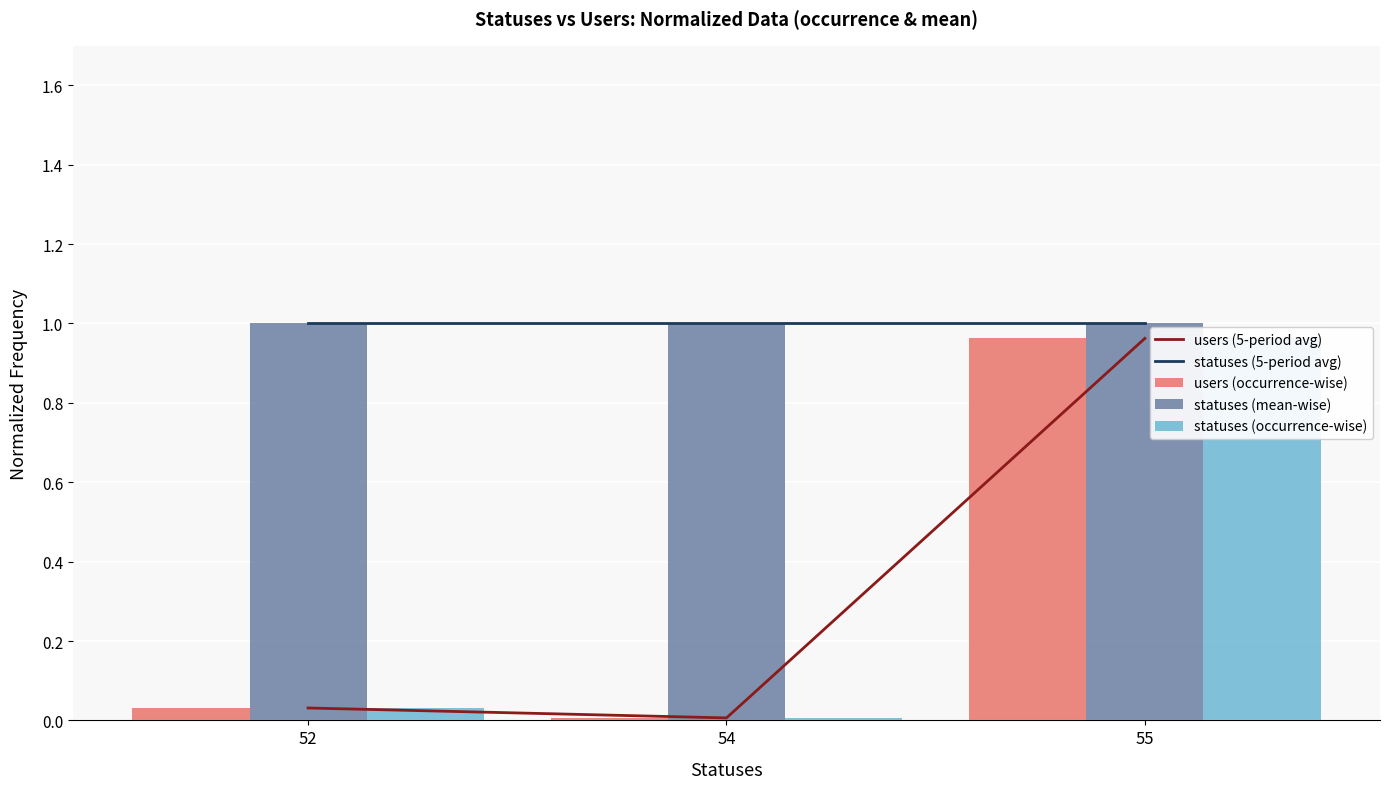

Is it true that statuses (mean-wise) equals 1.0 at 54?

True